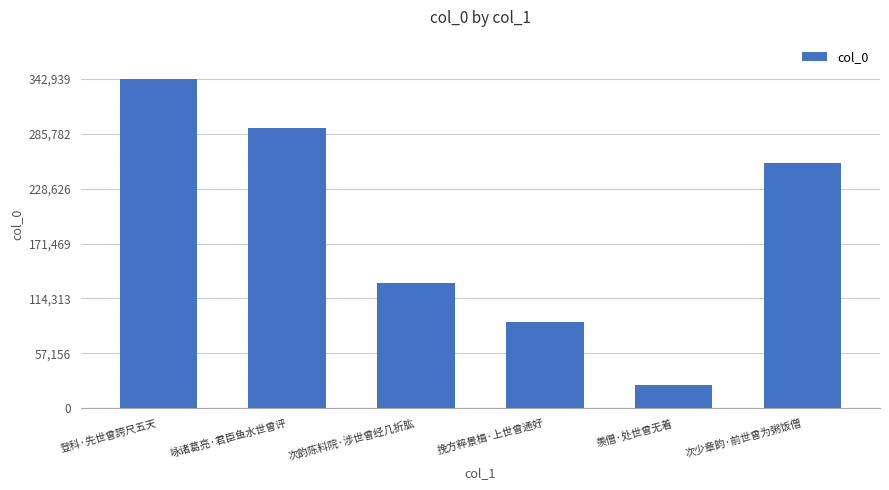

Which category has the highest value across all series?

登科·先世曾誇尺五天